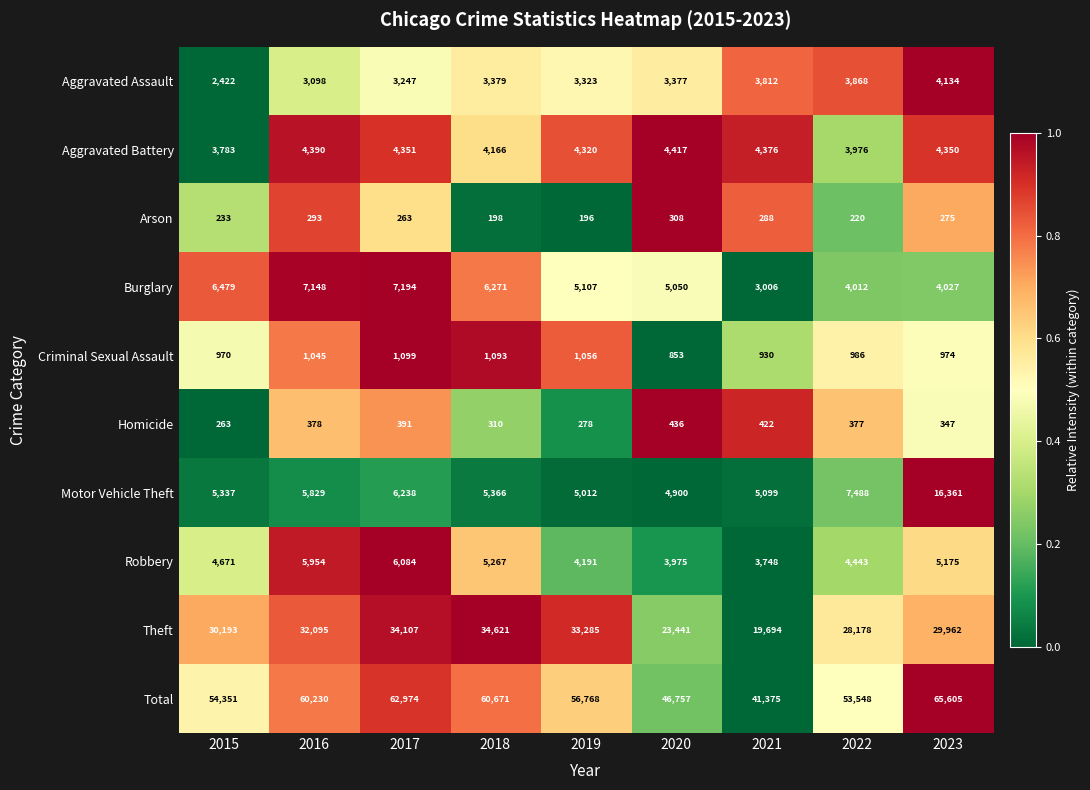

At which category is the sum across all series the highest?

2023